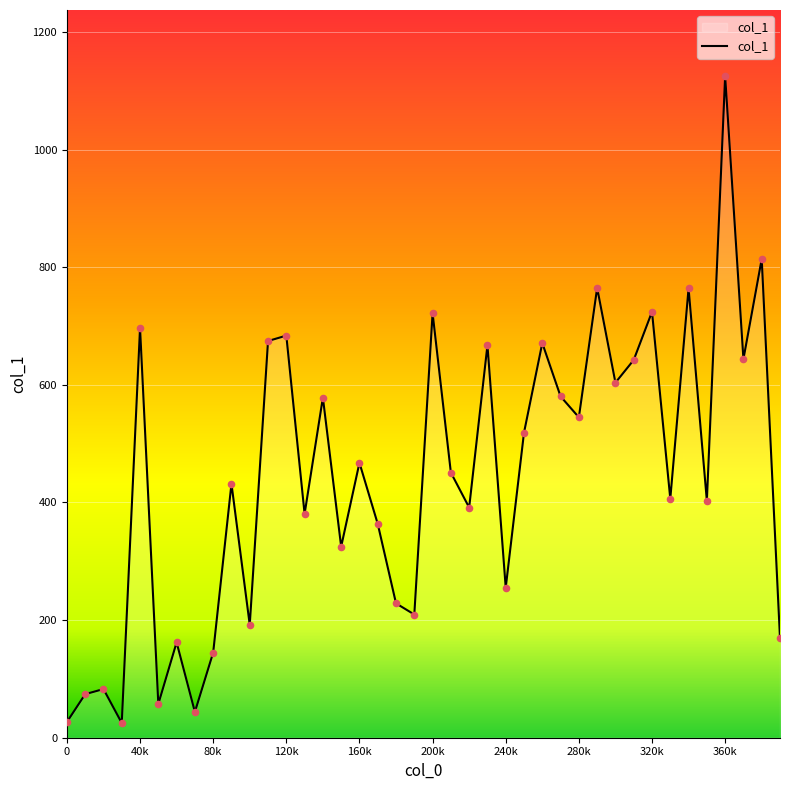

What is the difference between the maximum and minimum values?

1099.7